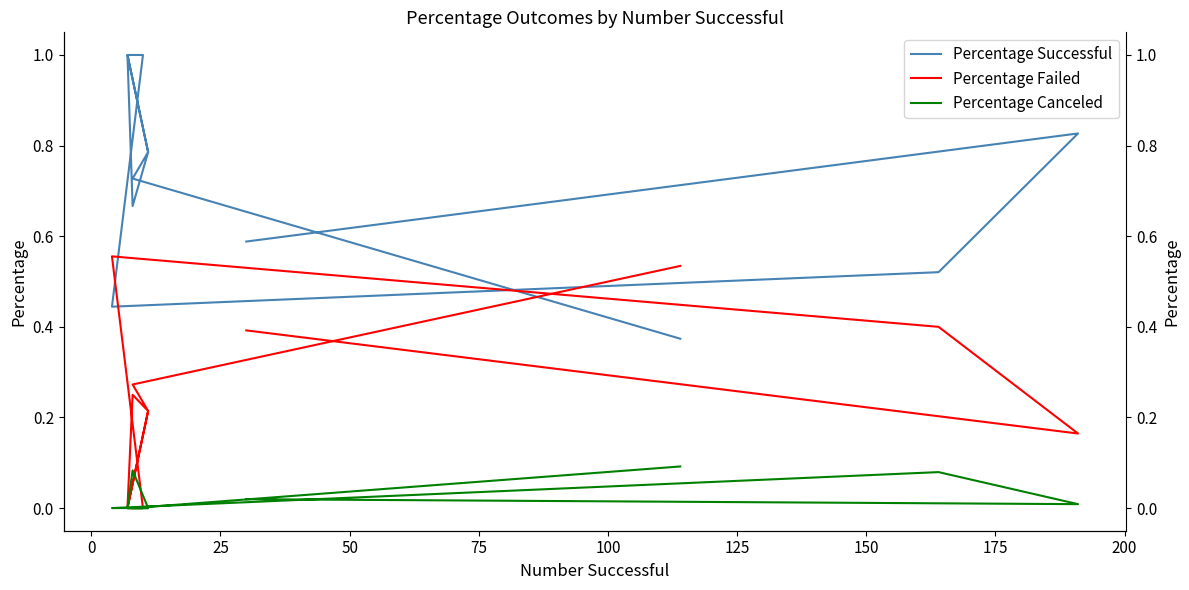

Which series has the largest total across all categories?

Percentage Successful